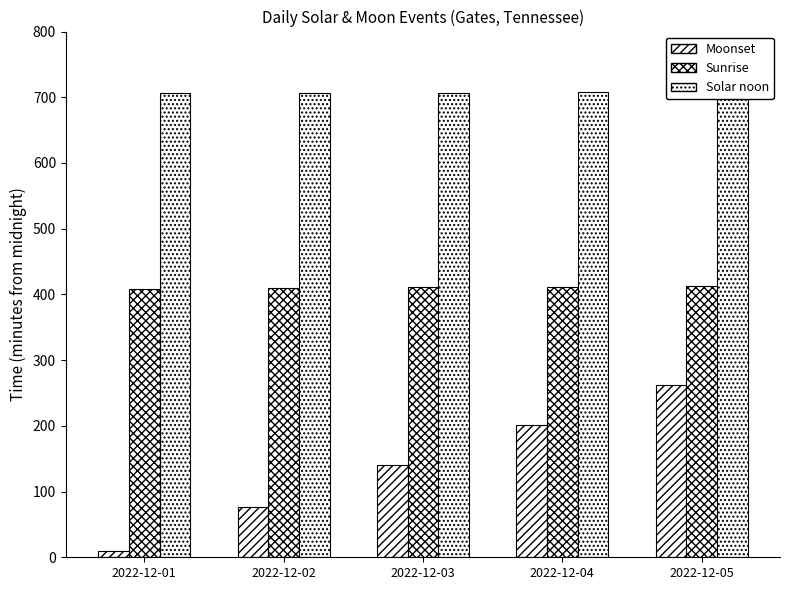

Rank the categories by Moonset value from lowest to highest.

2022-12-01, 2022-12-02, 2022-12-03, 2022-12-04, 2022-12-05